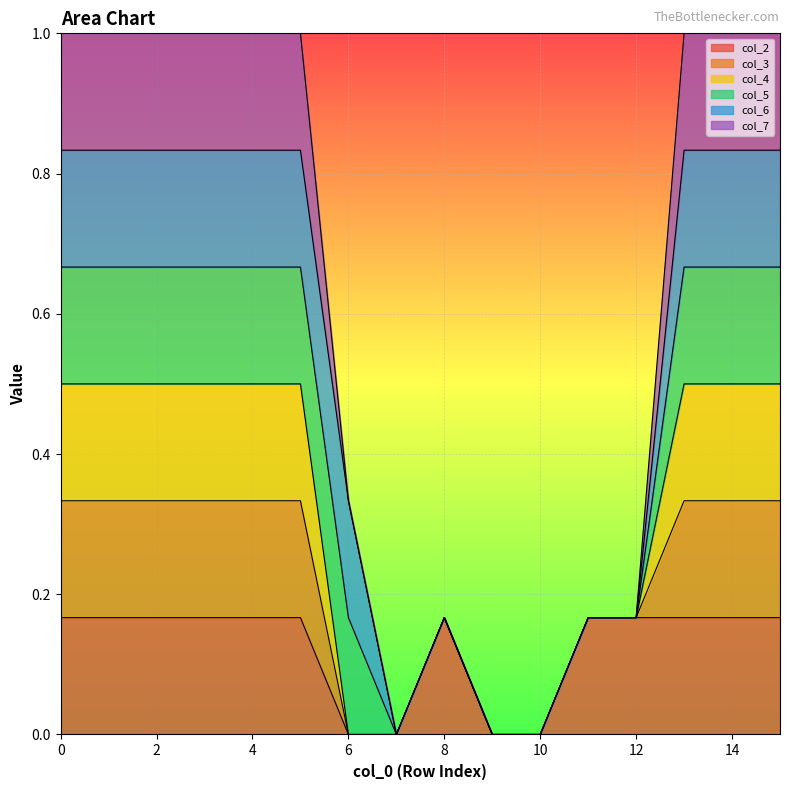

Where is the first local maximum for col_3?

8